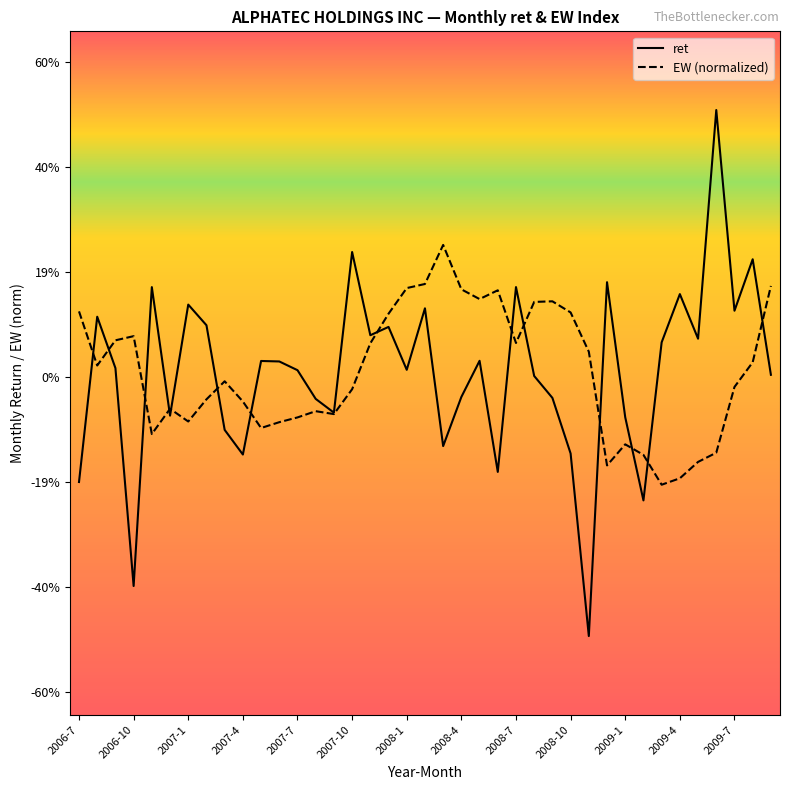

What are all the series names shown in the legend?

ret, EW (normalized)